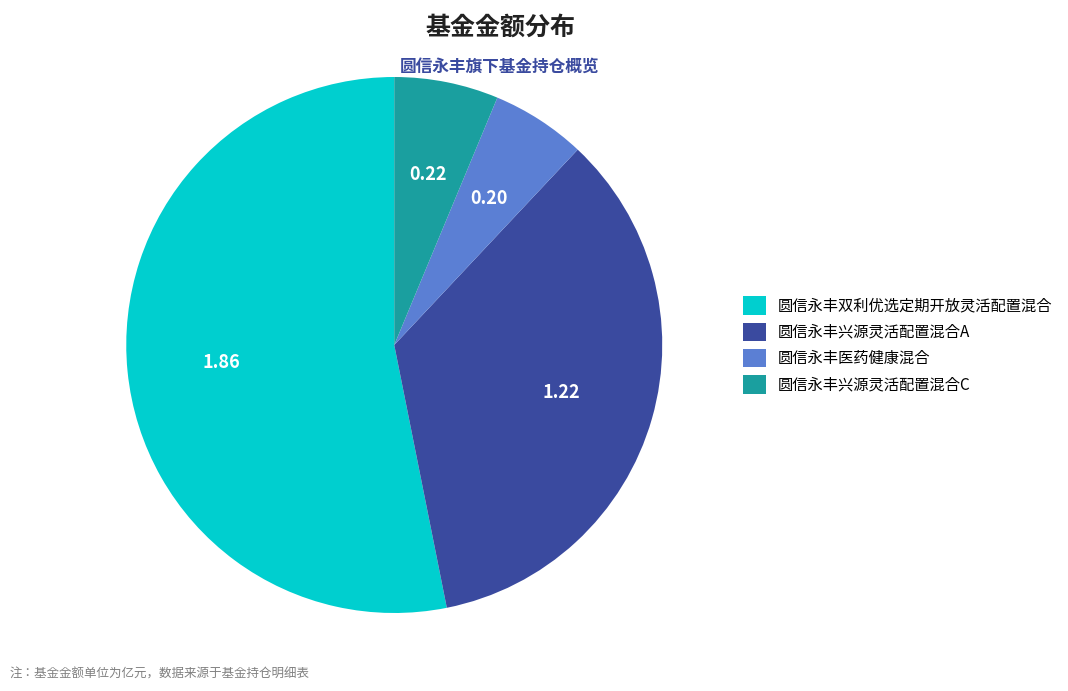

What is the smallest slice in the pie chart?

圆信永丰医药健康混合